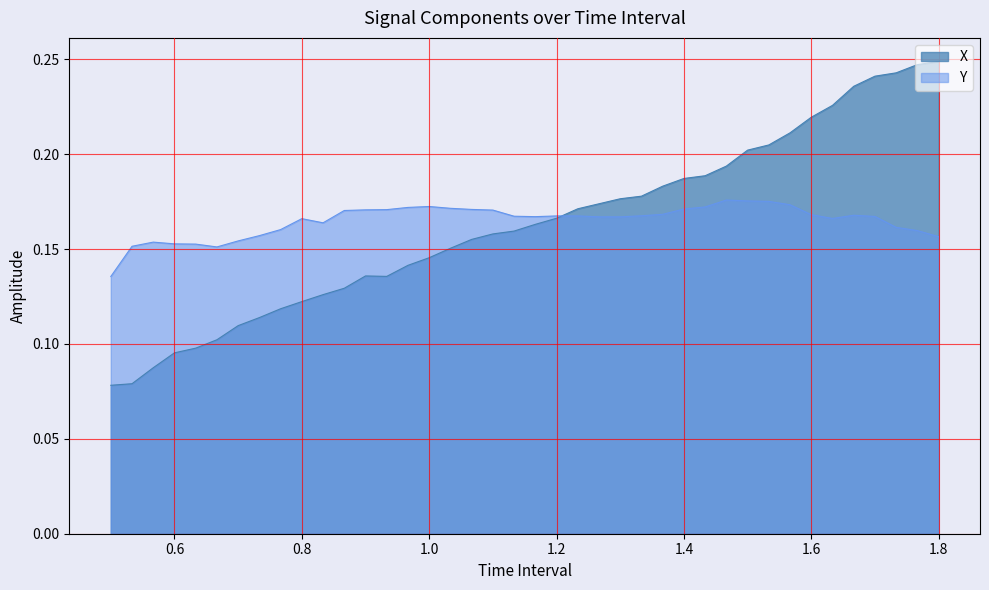

How many lines are shown in the chart?

2